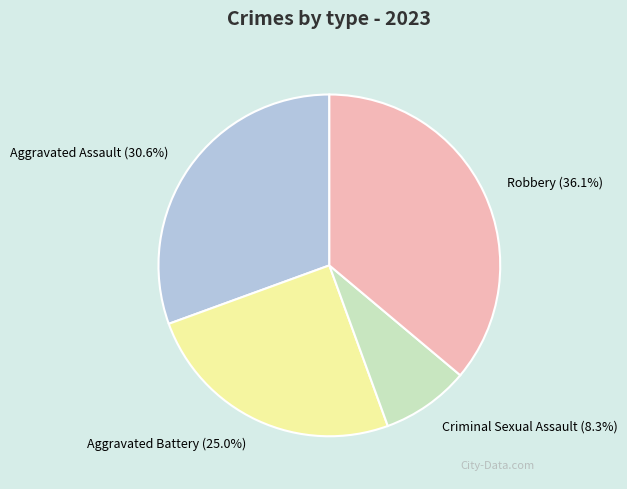

Is there any slice that represents more than half of the pie?

No